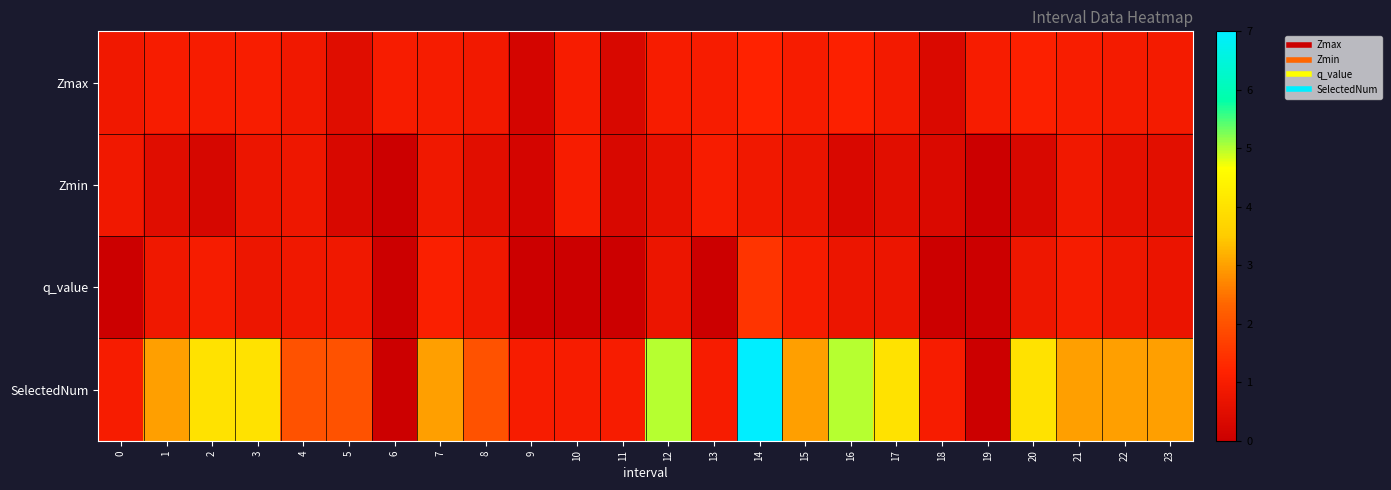

Which series has the widest spread of values?

SelectedNum